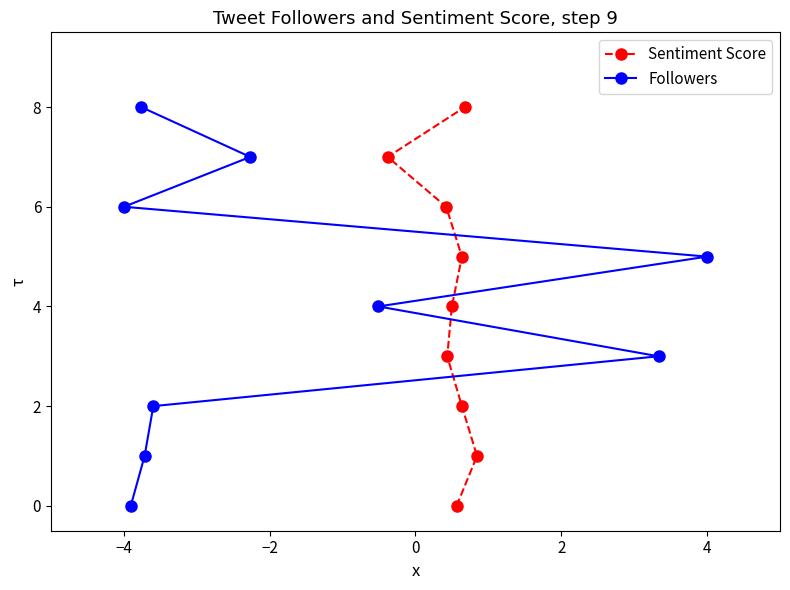

How many data points does each series have?

9